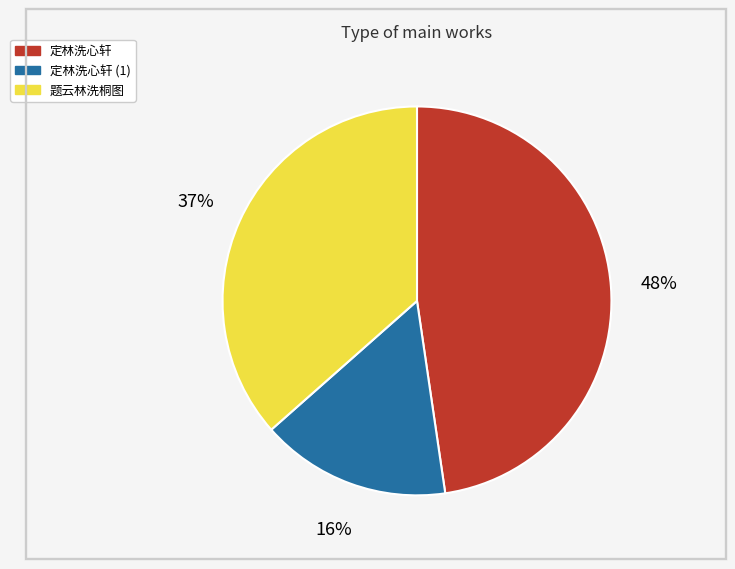

Does any single category account for the majority?

No